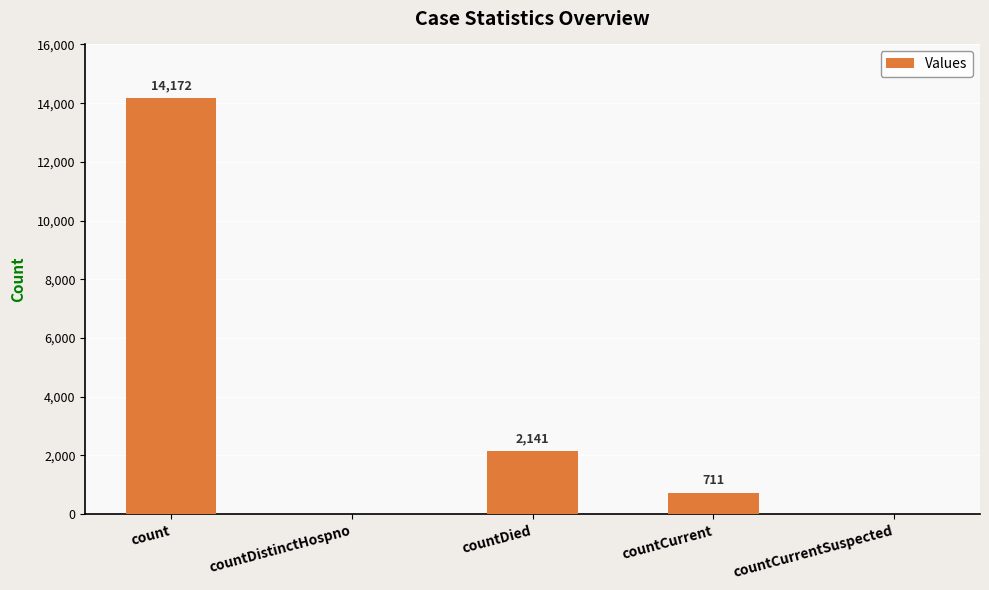

Reading right to left, list all the values displayed in this chart.

countCurrentSuspected=0	countCurrent=711	countDied=2141	countDistinctHospno=0	count=14172